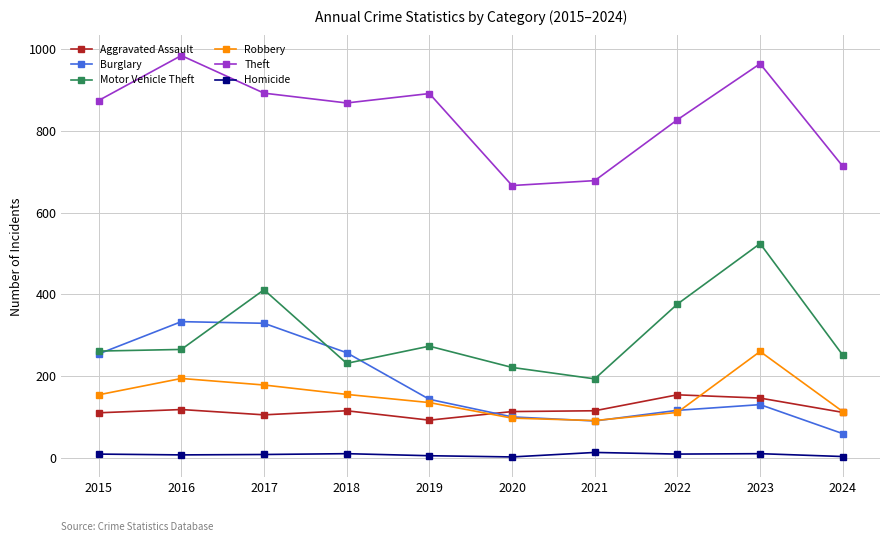

The value of Aggravated Assault at 2021 is 115. True or false?

True